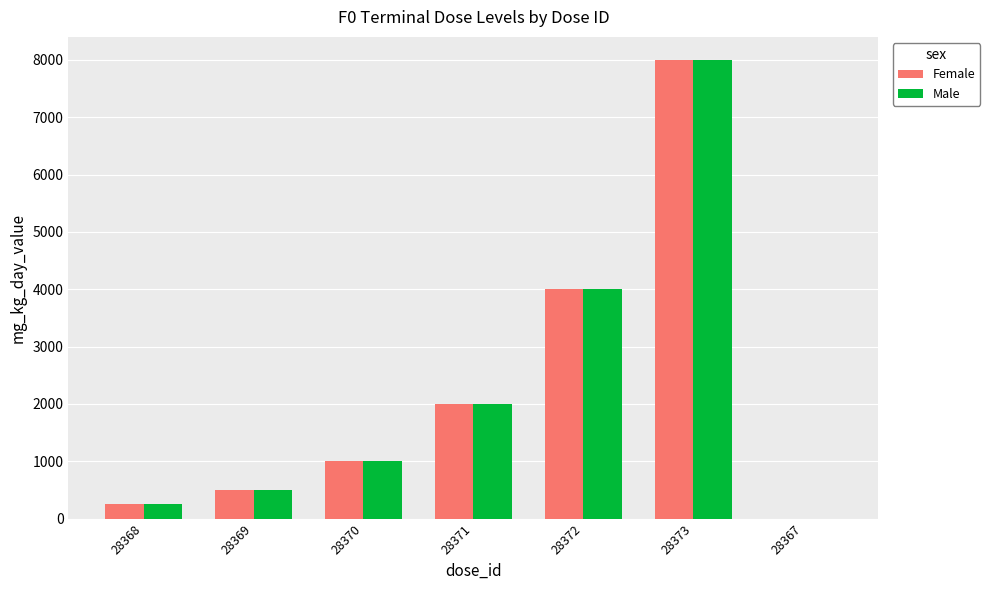

What is the average value of the Male series?

2250